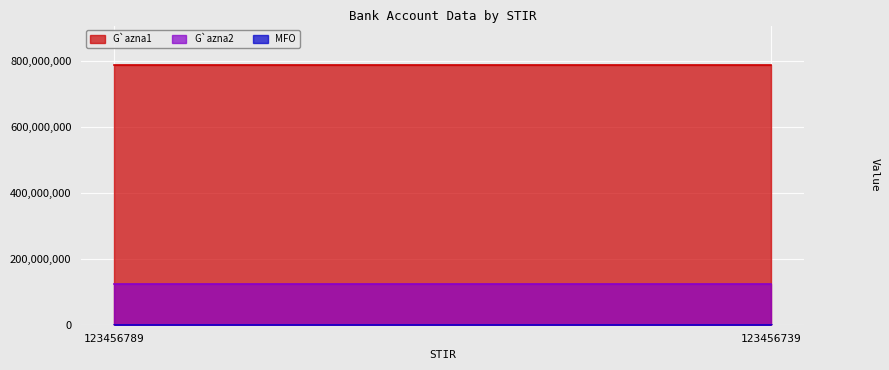

Rank the series by their maximum value, from lowest to highest.

MFO, G`azna2, G`azna1